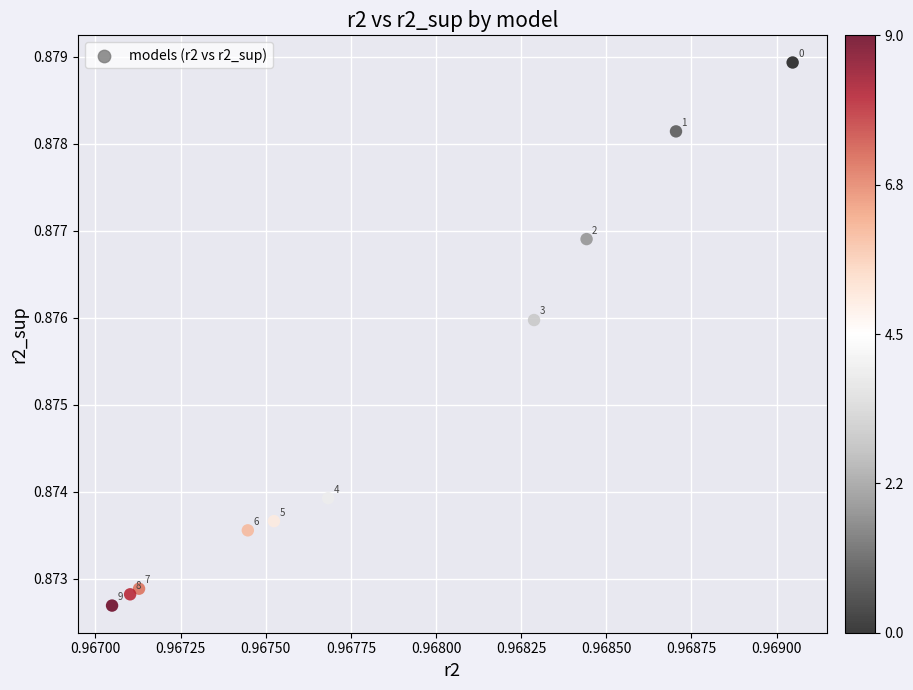

What is the average X value?

1.0